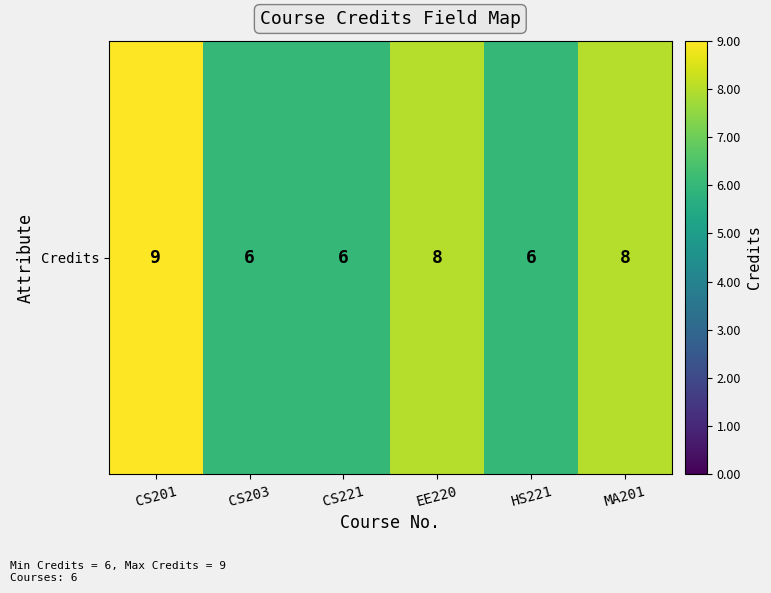

How many series are shown in this chart?

1